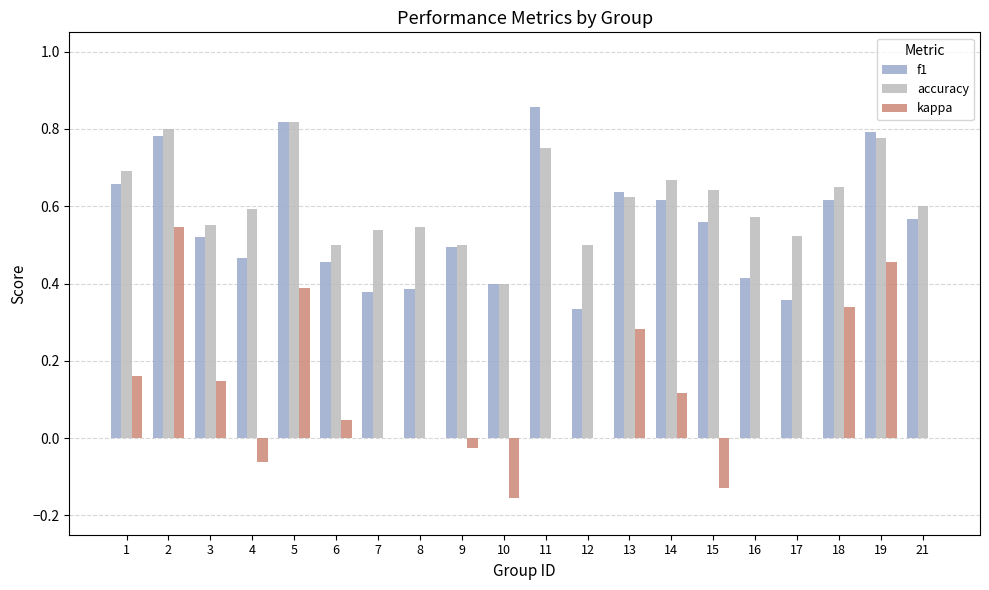

Which series has the largest total across all categories?

accuracy